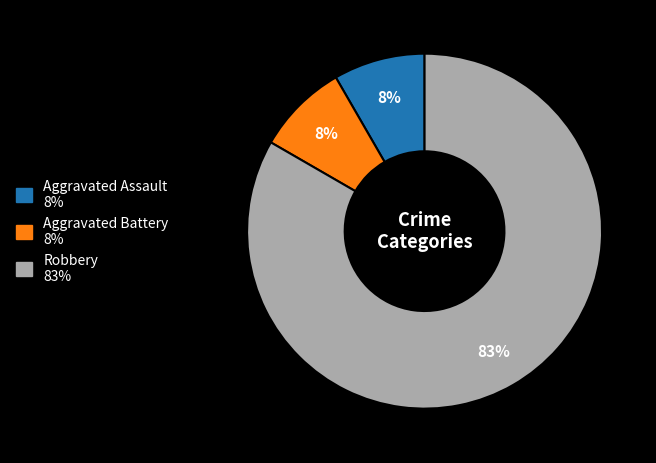

Combined, do Robbery and Aggravated Battery account for over 50%?

Yes